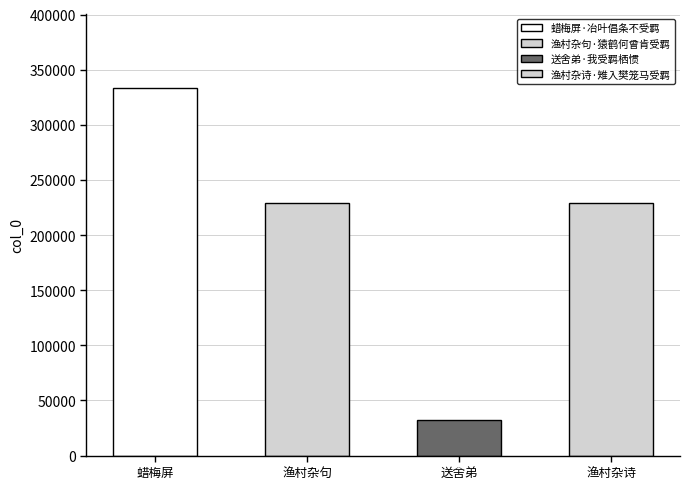

What is the ratio of the value at 渔村杂句·猿鹤何曾肯受羁 to the value at 蜡梅屏·冶叶倡条不受羁?

0.7